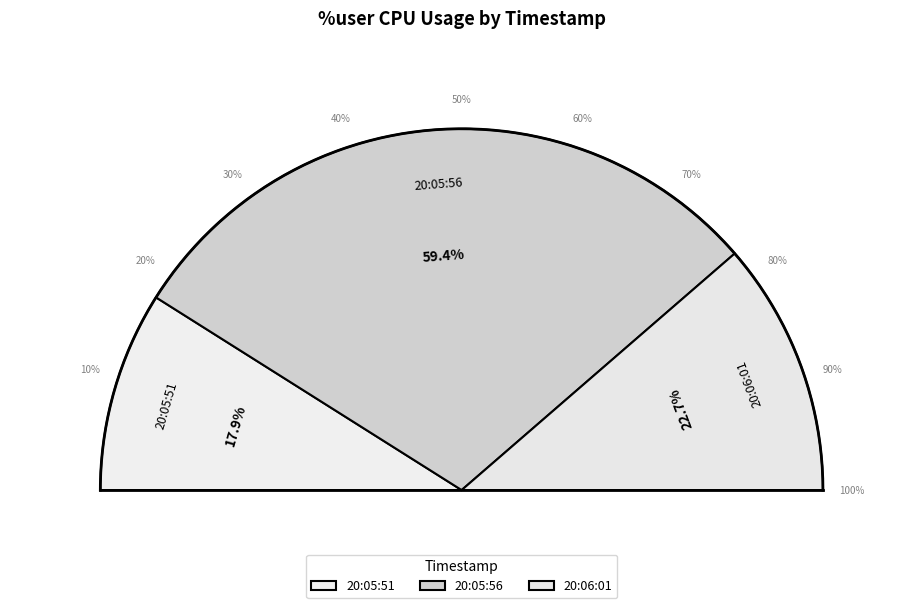

Which slice is the largest?

20:05:56